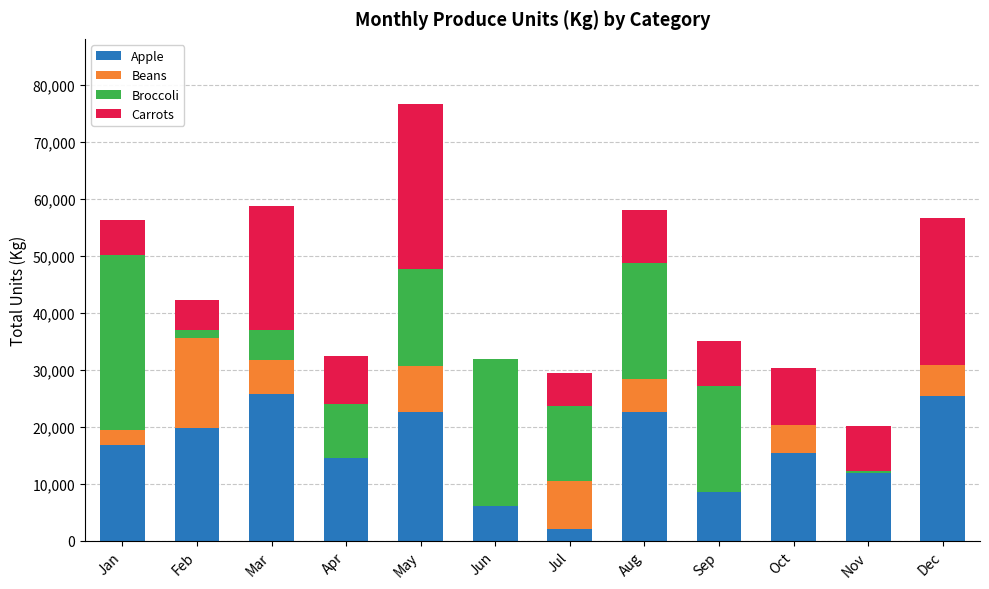

Count the number of data series in this chart.

4